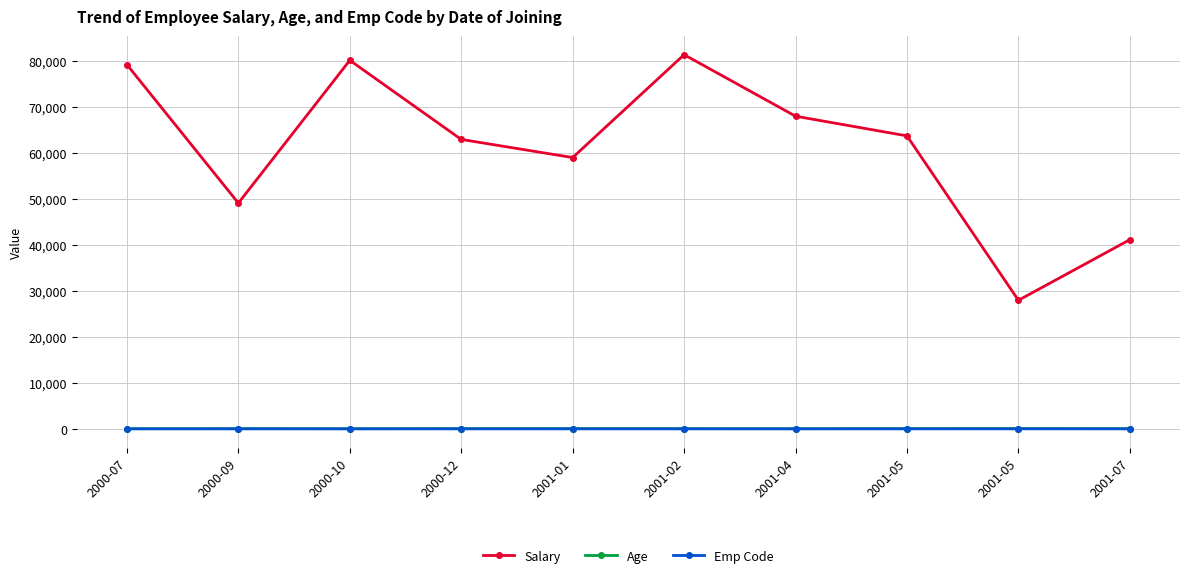

Is the value of Emp Code at 2001-05 greater than the value of Salary at 2001-04?

No